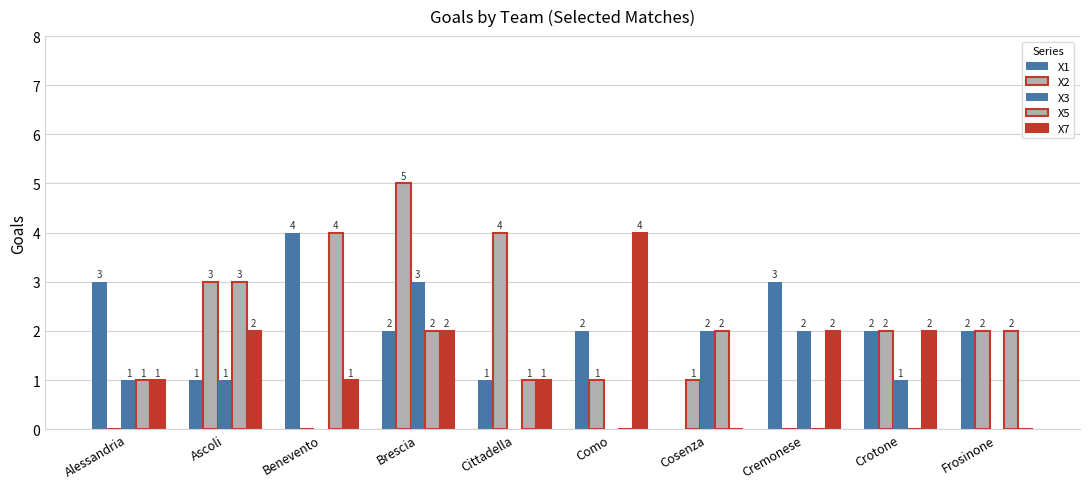

How many positive values does the X7 series have?

8